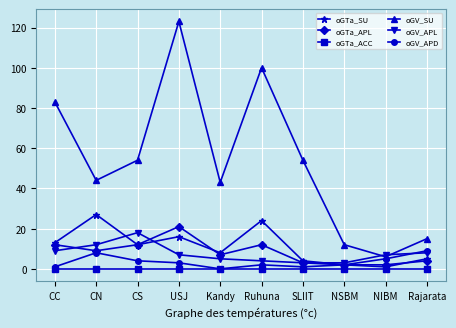

Which series has the widest spread of values?

oGV_SU